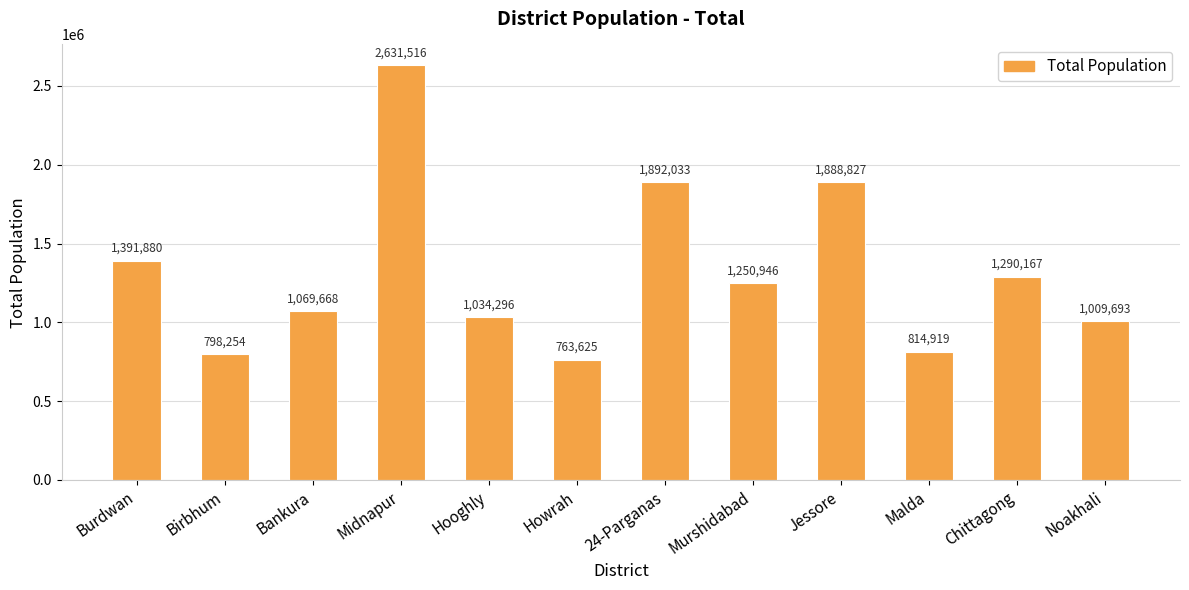

Which label corresponds to the smallest value in the chart?

Howrah